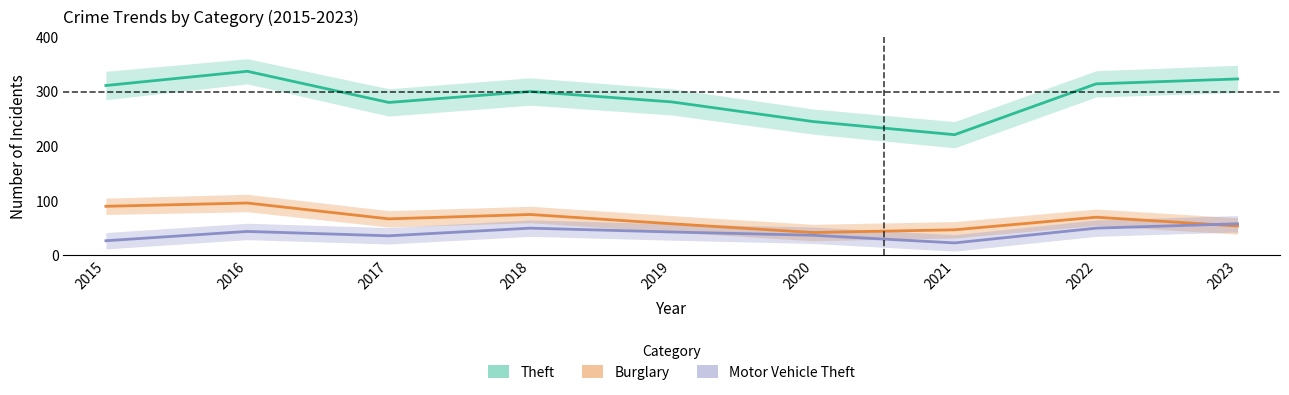

What is the sum of all Theft values?

2612